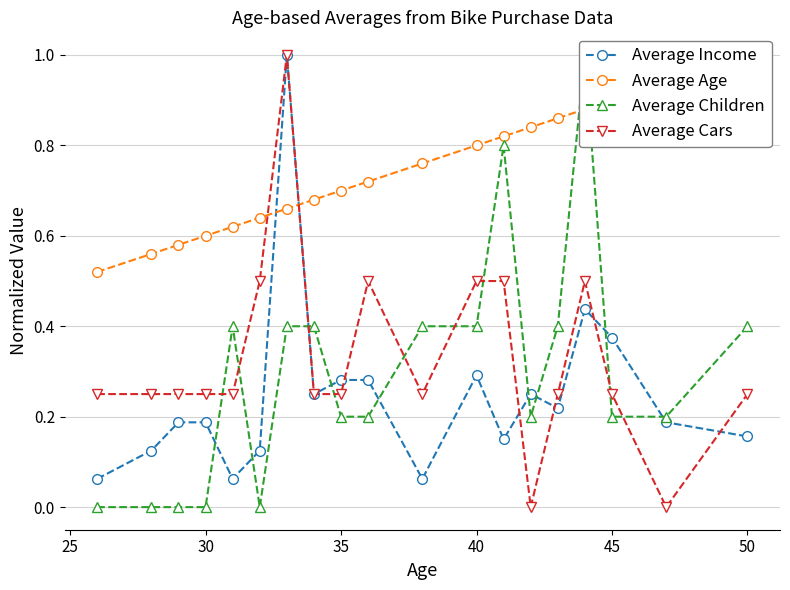

What is the sum of all Average Children values?

5.6